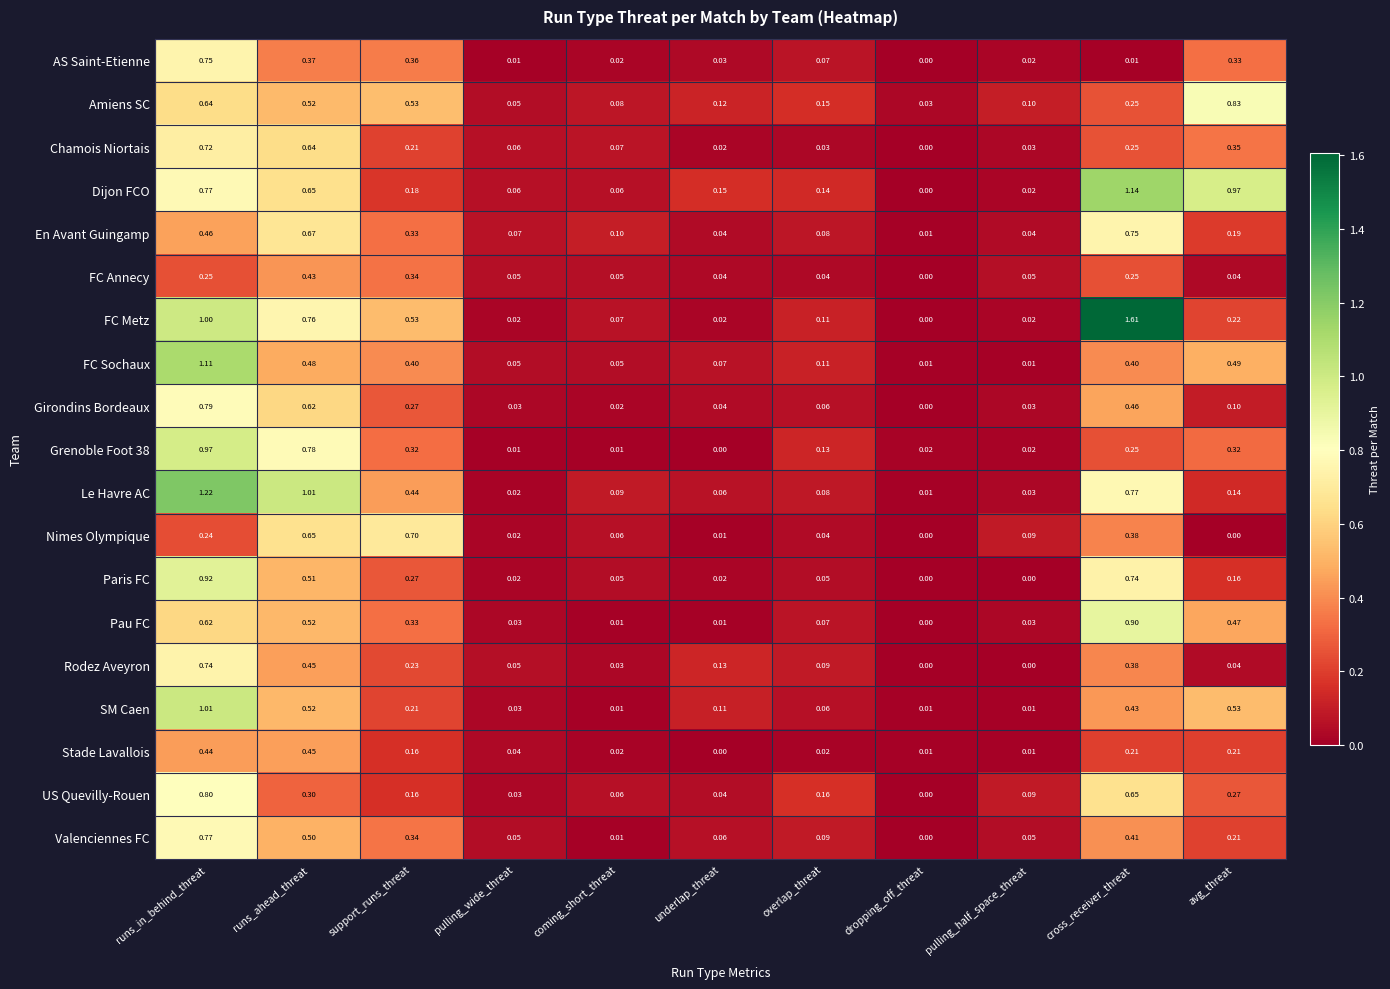

At how many categories does at least one series exceed 0?

11